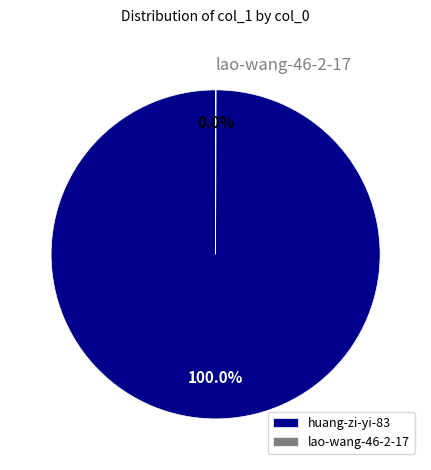

What is the majority slice?

huang-zi-yi-83